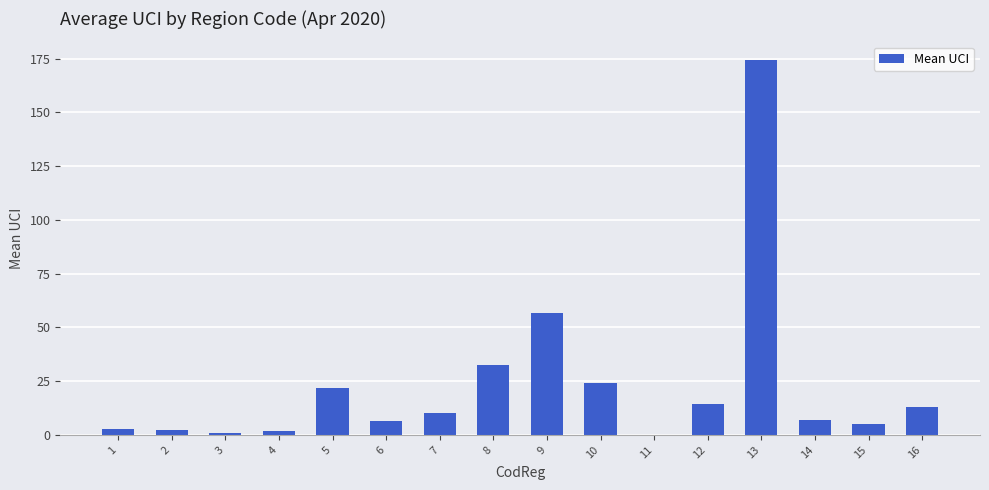

At which label does the data first exceed 10?

5